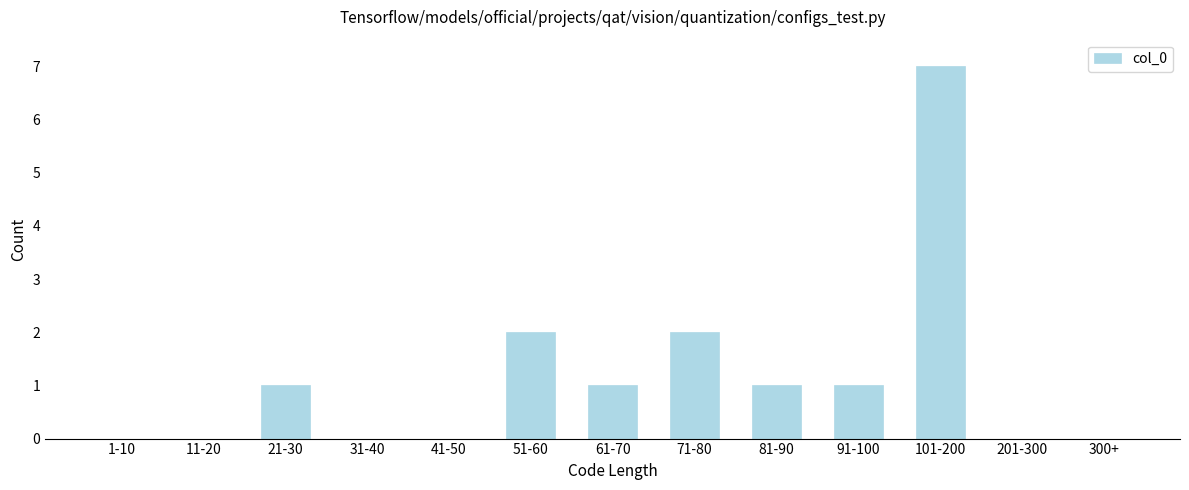

Reading left to right, extract all data points from this chart.

1-10=0	11-20=0	21-30=1	31-40=0	41-50=0	51-60=2	61-70=1	71-80=2	81-90=1	91-100=1	101-200=7	201-300=0	300+=0